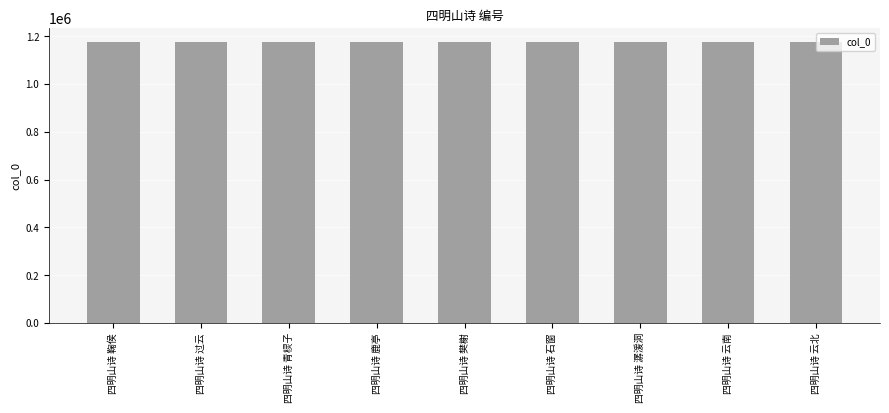

How many bars are there in total?

9